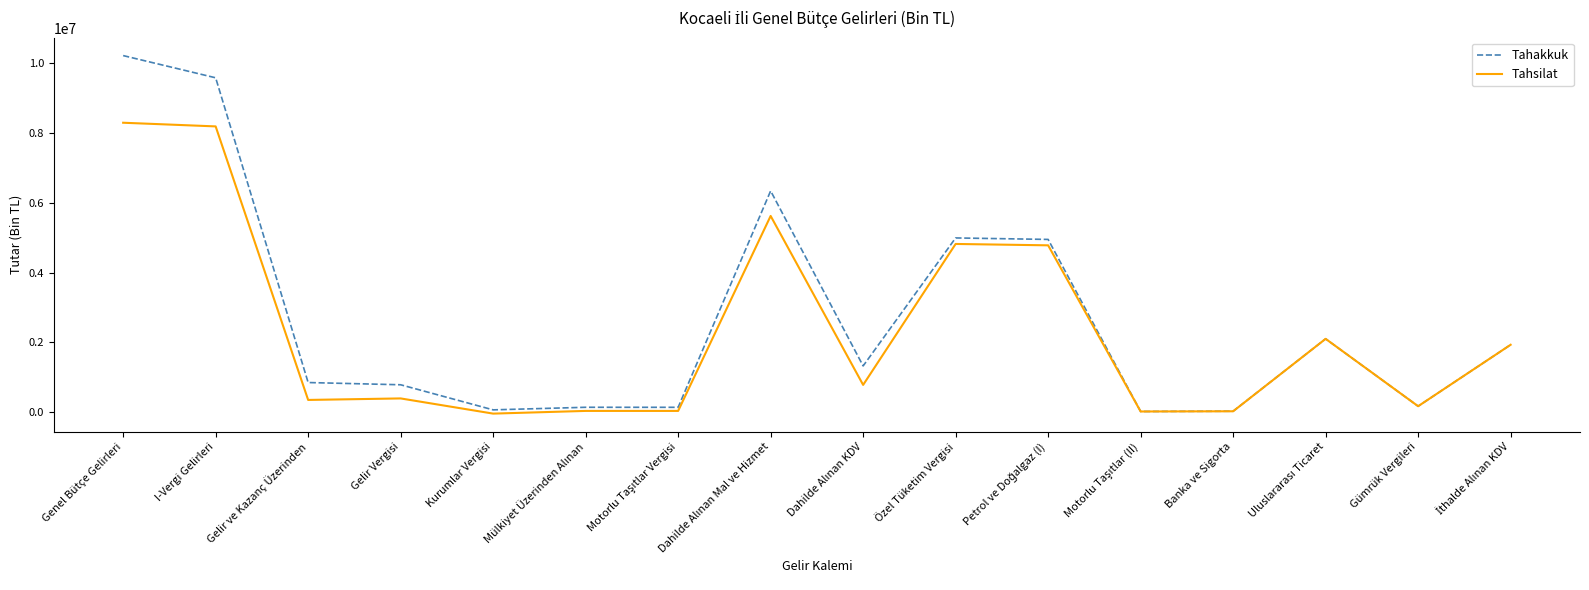

What is the greatest value displayed?

10222773